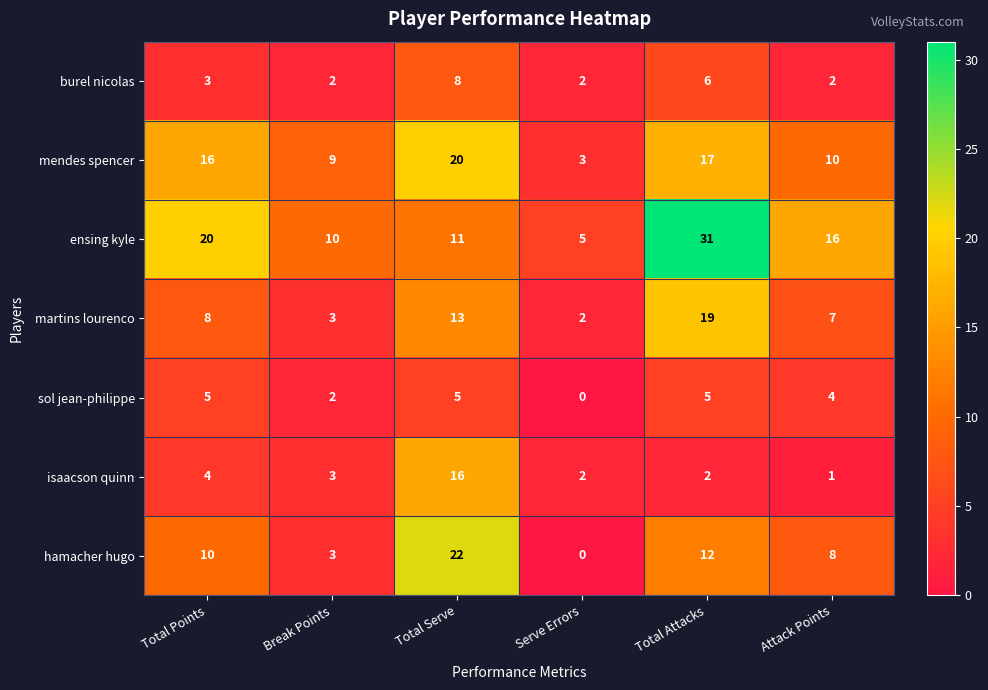

What is the difference between the highest and lowest values at Total Serve?

17